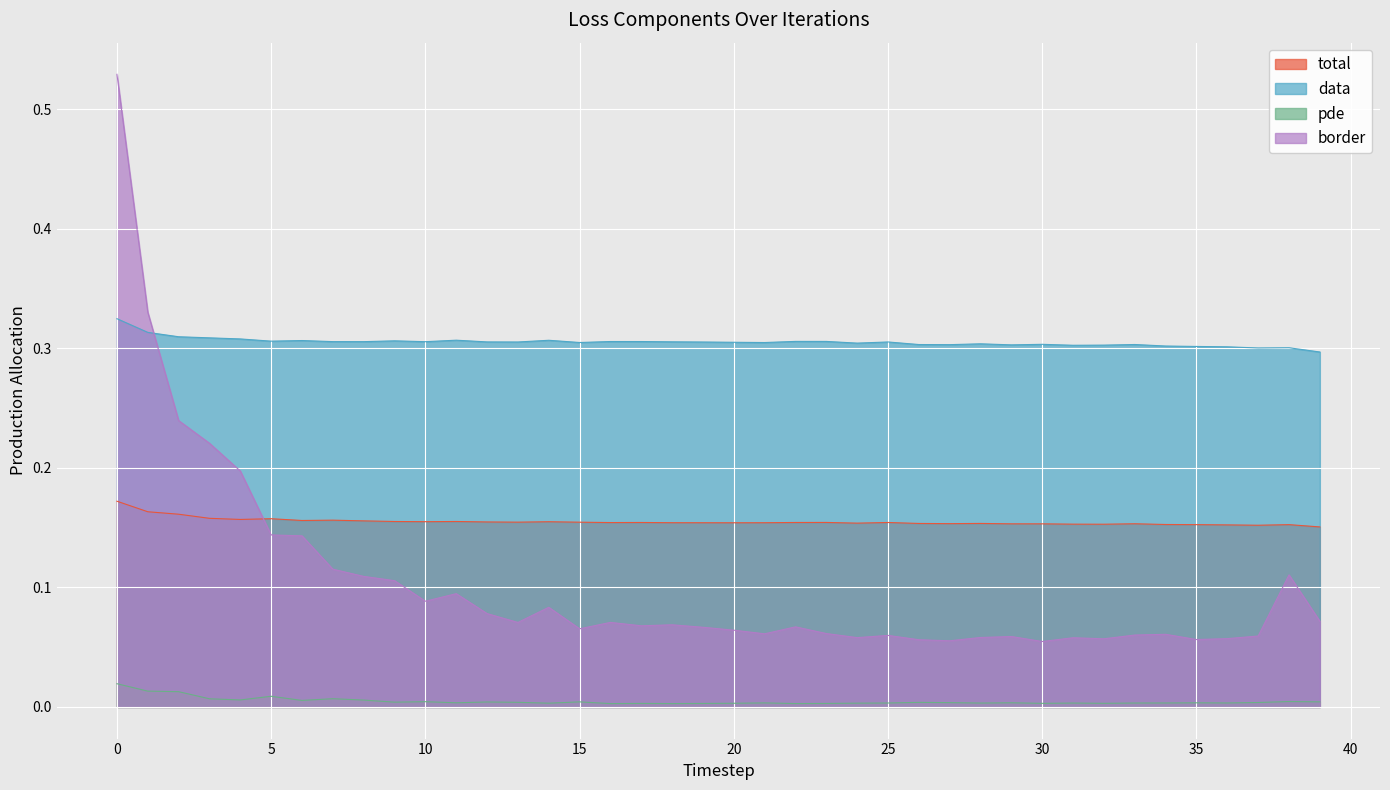

Which series has the largest range (max minus min)?

border